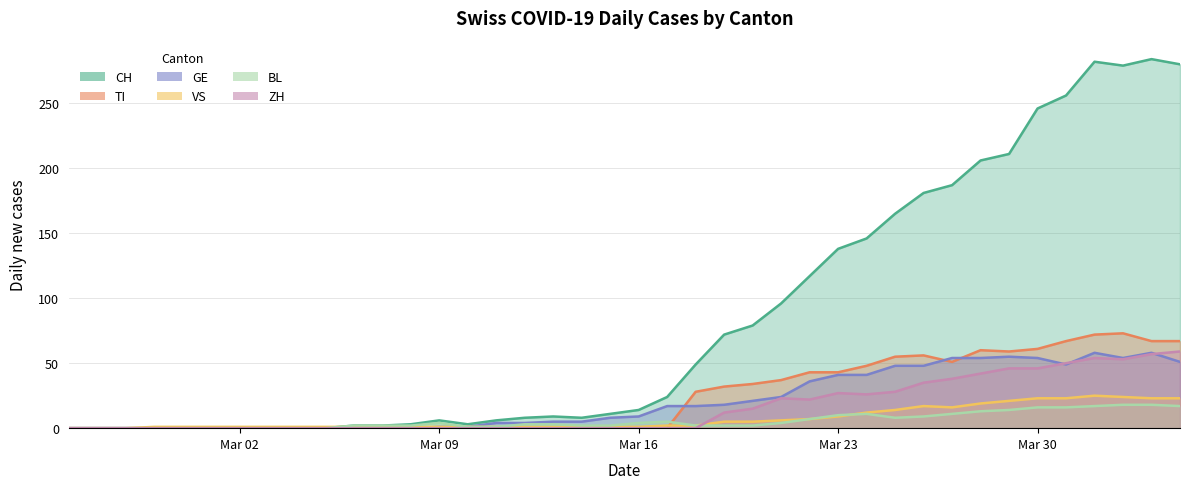

Reading right to left, what are all the values shown in this chart?

CH: 280	284	279	282	256	246	211	206	187	181	165	146	138	117	96	79	72	49	24	14	11	8	9	8	6	3	6	3	2	2	0	0	0	0	0	0	0	0	0	0
TI: 67	67	73	72	67	61	59	60	51	56	55	48	43	43	37	34	32	28	0	0	0	0	0	0	0	0	0	0	0	0	0	0	0	0	0	0	0	0	0	0
GE: 51	58	54	58	49	54	55	54	54	48	48	41	41	36	24	21	18	17	17	9	8	5	5	4	4	1	1	0	0	0	0	0	0	0	0	0	0	0	0	0
VS: 23	23	24	25	23	23	21	19	16	17	14	12	9	7	6	5	5	2	2	1	1	1	1	1	1	1	1	1	1	1	1	1	1	1	1	1	1	0	0	0
BL: 17	18	18	17	16	16	14	13	11	9	8	11	10	7	4	2	2	2	5	4	2	2	3	3	1	1	4	2	2	2	0	0	0	0	0	0	0	0	0	0
ZH: 59	57	53	54	50	46	46	42	38	35	28	26	27	22	23	15	12	0	0	0	0	0	0	0	0	0	0	0	0	0	0	0	0	0	0	0	0	0	0	0